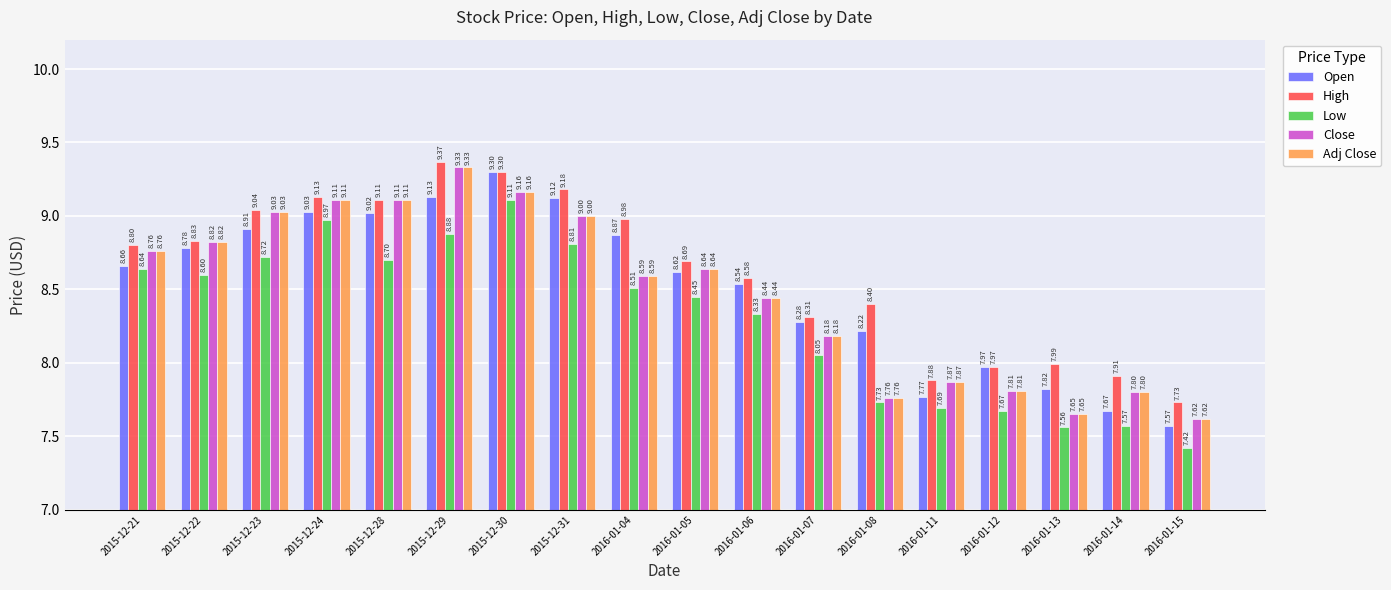

At which category is the sum across all series the highest?

2015-12-29